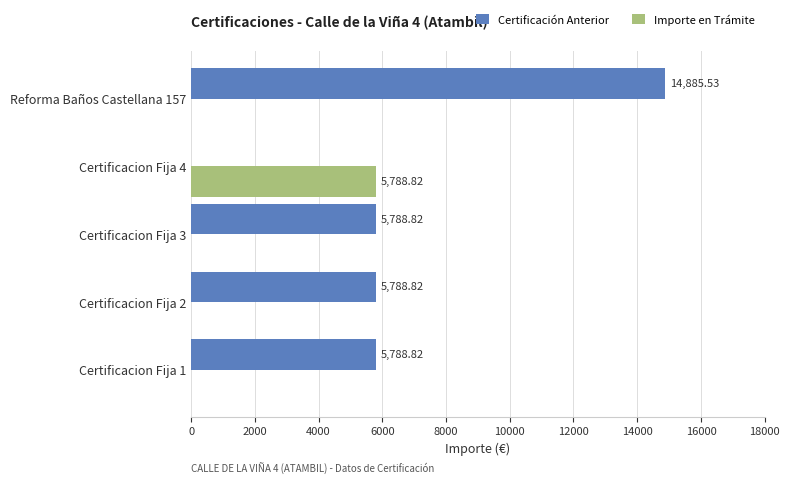

Is the value of Importe en Trámite at Certificacion Fija 1 greater than the value of Certificación Anterior at Certificacion Fija 1?

No